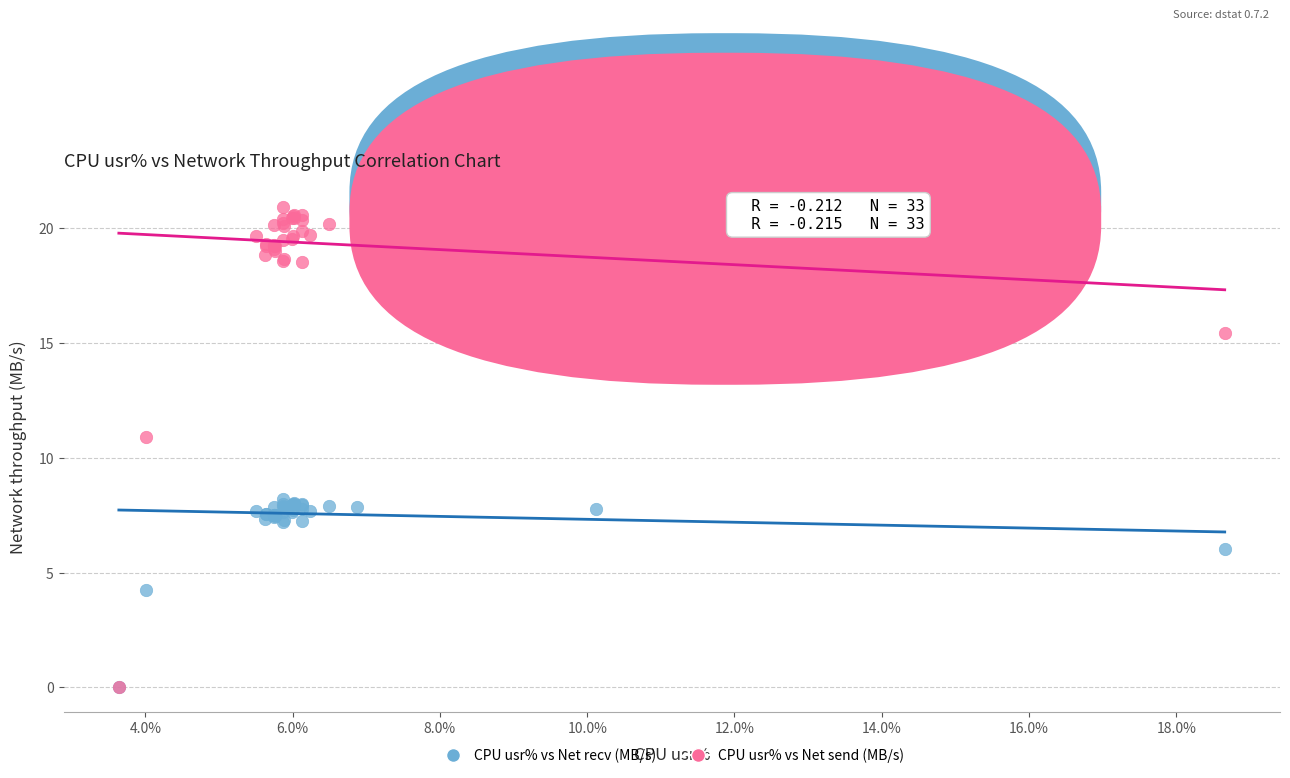

Across all series, what Y value is closest to 10?

10.9